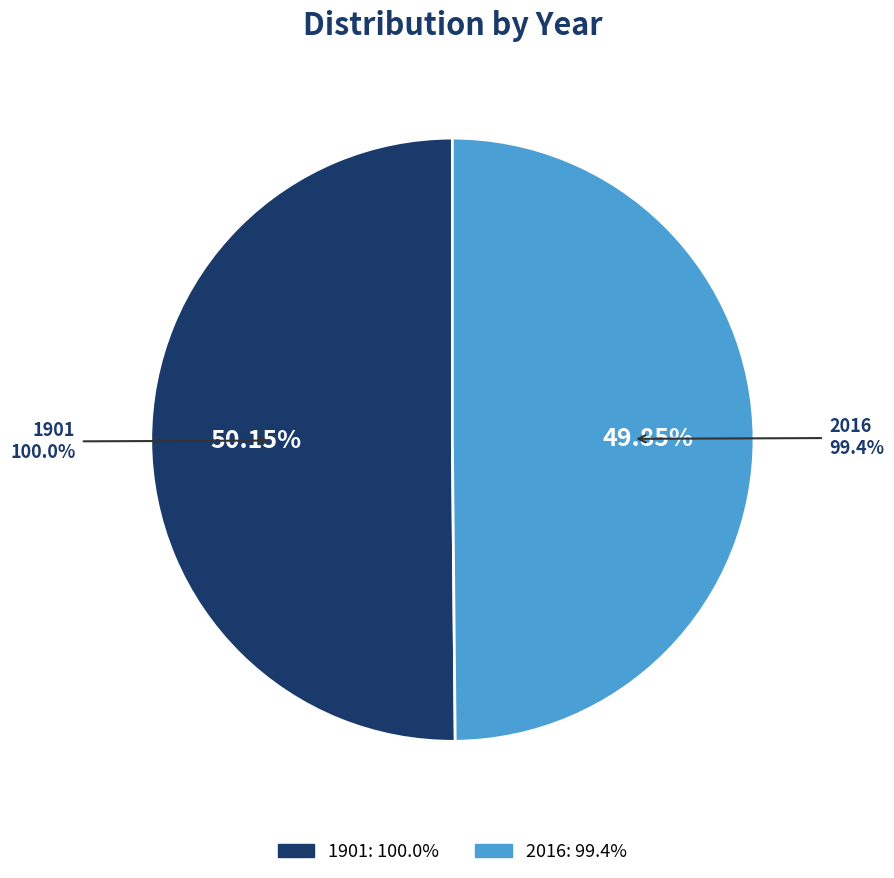

Is the sum of 2016 and 1901 greater than half?

Yes